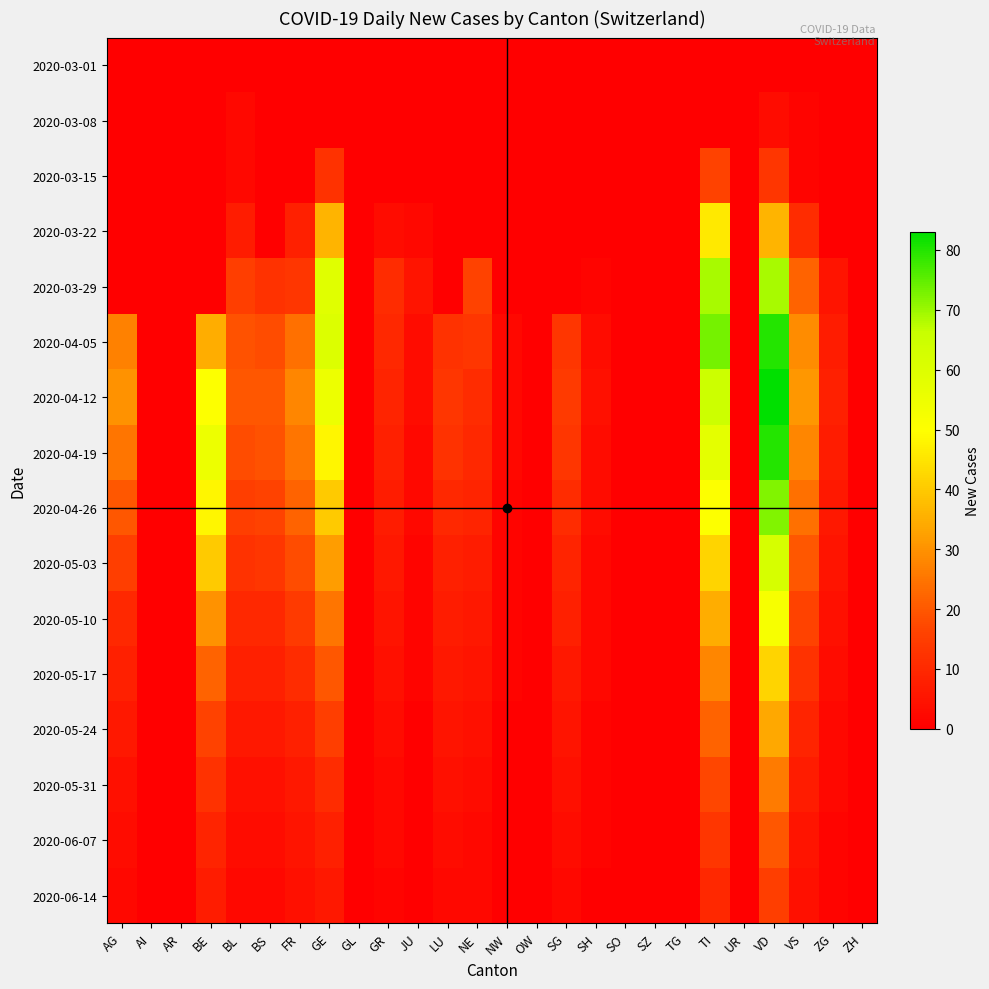

At which category is the sum across all series the highest?

VD